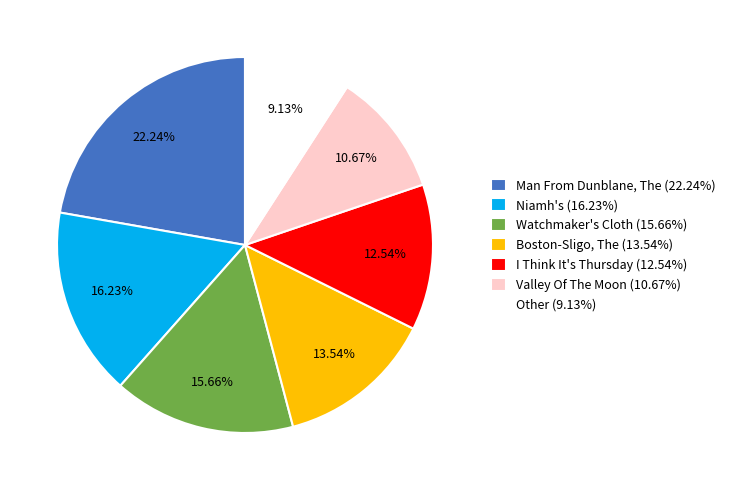

Count the number of slices in the pie.

7